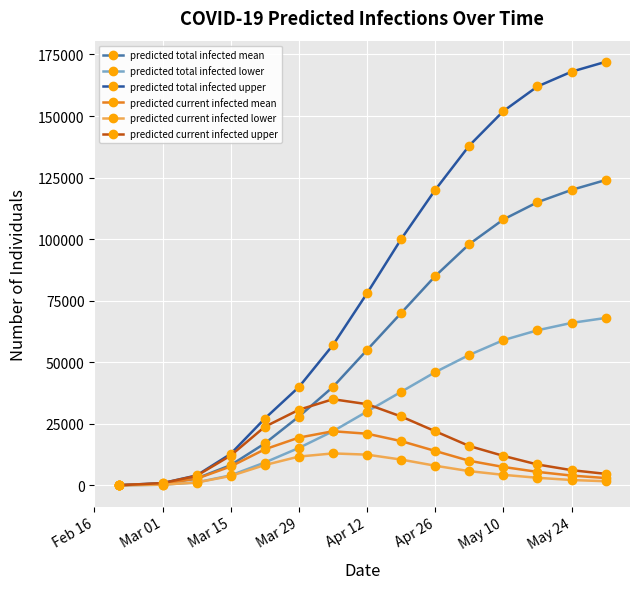

Does the chart display data point markers on the line(s)?

Yes